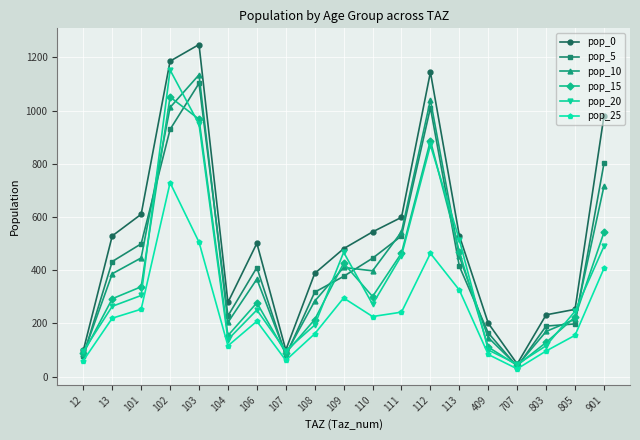

Where is pop_15 nearest to the value 546?

901